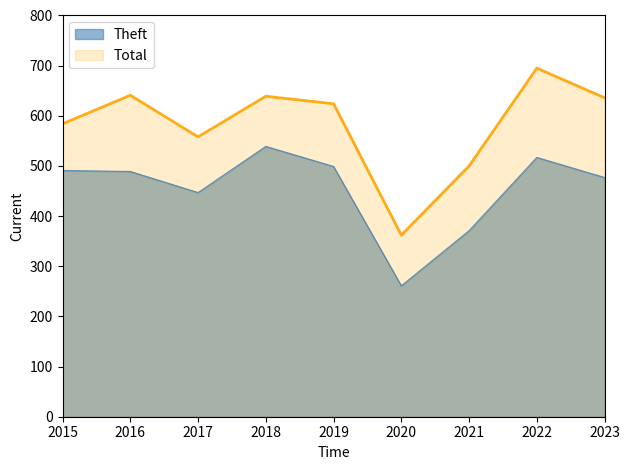

Reading left to right, list all the values displayed in this chart.

Theft: 491	489	447	539	499	261	371	517	477
Total: 584	641	558	639	624	362	500	695	636